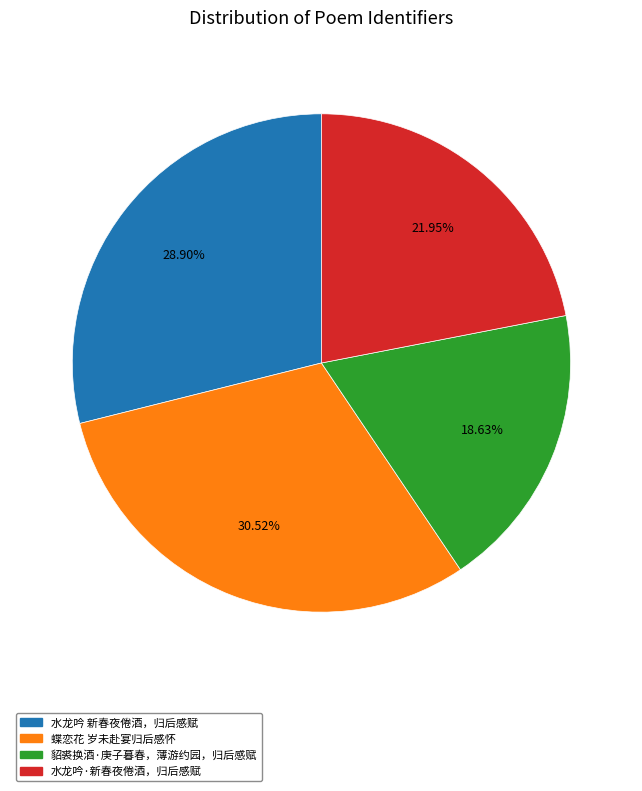

Is it true that 貂裘换酒·庚子暮春，薄游约园，归后感赋 is 11% of the pie?

False